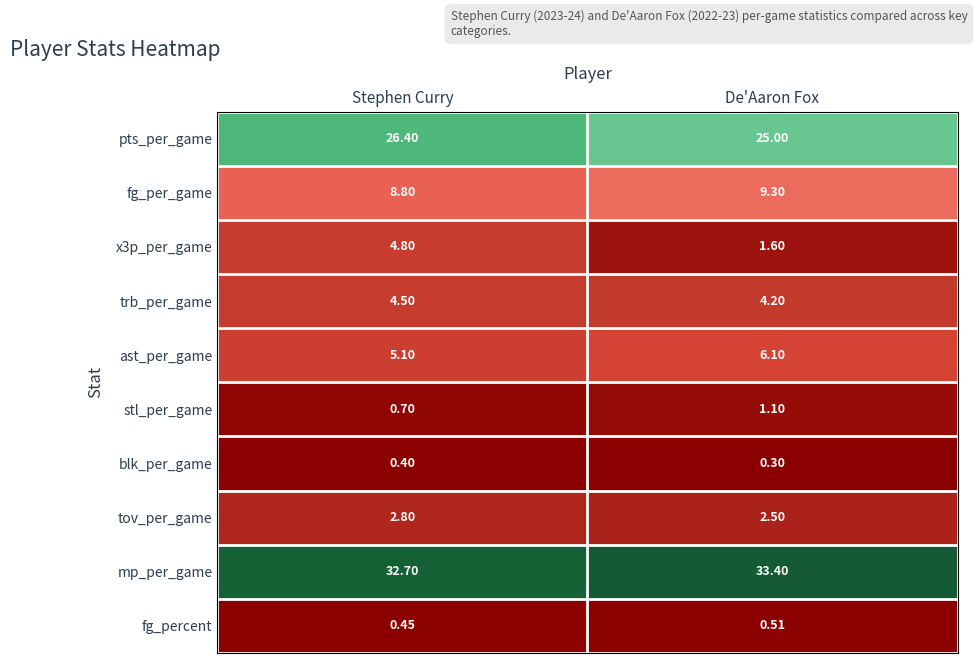

Where is fg_per_game nearest to the value 9?

Stephen Curry